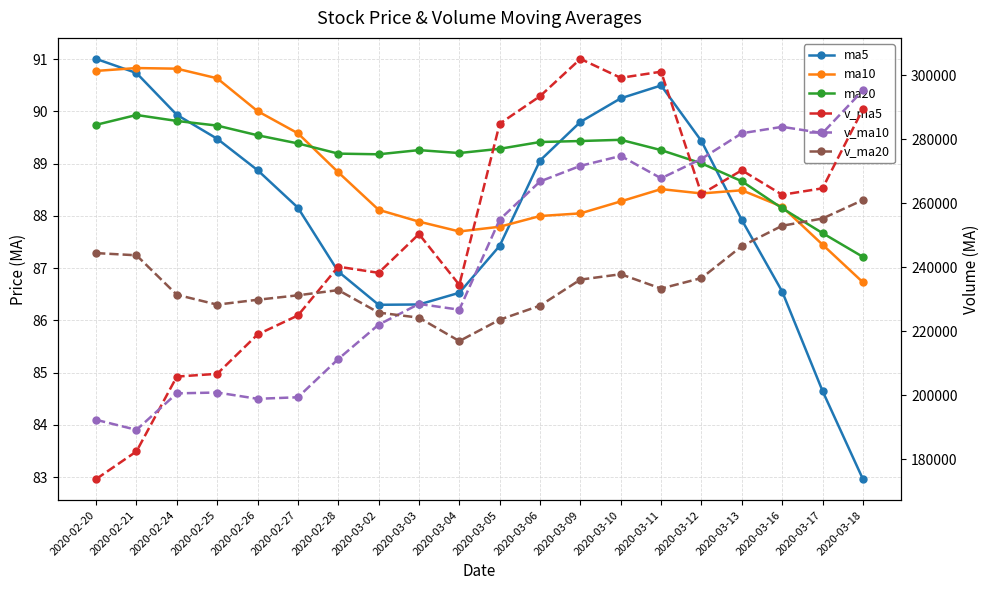

Reading left to right, transcribe all the data shown in this chart.

ma5: 91.0	90.7	89.9	89.5	88.9	88.2	86.9	86.3	86.3	86.5	87.4	89.1	89.8	90.2	90.5	89.4	87.9	86.6	84.7	83.0
ma10: 90.8	90.8	90.8	90.6	90.0	89.6	88.8	88.1	87.9	87.7	87.8	88.0	88.0	88.3	88.5	88.4	88.5	88.2	87.4	86.7
ma20: 89.7	89.9	89.8	89.7	89.5	89.4	89.2	89.2	89.3	89.2	89.3	89.4	89.4	89.5	89.3	89.0	88.7	88.1	87.7	87.2
v_ma5: 173801.4	182450.2	205837.8	206697.4	218991.8	224941.1	240191.0	238267.8	250385.1	234494.2	284875.0	293472.2	305134.2	299217.1	301131.4	262901.2	270319.0	262666.8	264684.8	289443.7
v_ma10: 192320.2	189187.3	200589.6	200855.2	198890.7	199371.3	211320.6	222052.8	228541.3	226743.0	254908.0	266831.6	271701.0	274801.1	267812.8	273888.1	281895.6	283900.5	281951.0	295287.5
v_ma20: 244435.8	243747.0	231410.3	228326.1	229849.9	231237.9	232866.9	225840.5	224245.5	216934.1	223614.1	228009.4	236145.3	237828.2	233351.8	236629.7	246608.1	252976.6	255246.1	261015.3